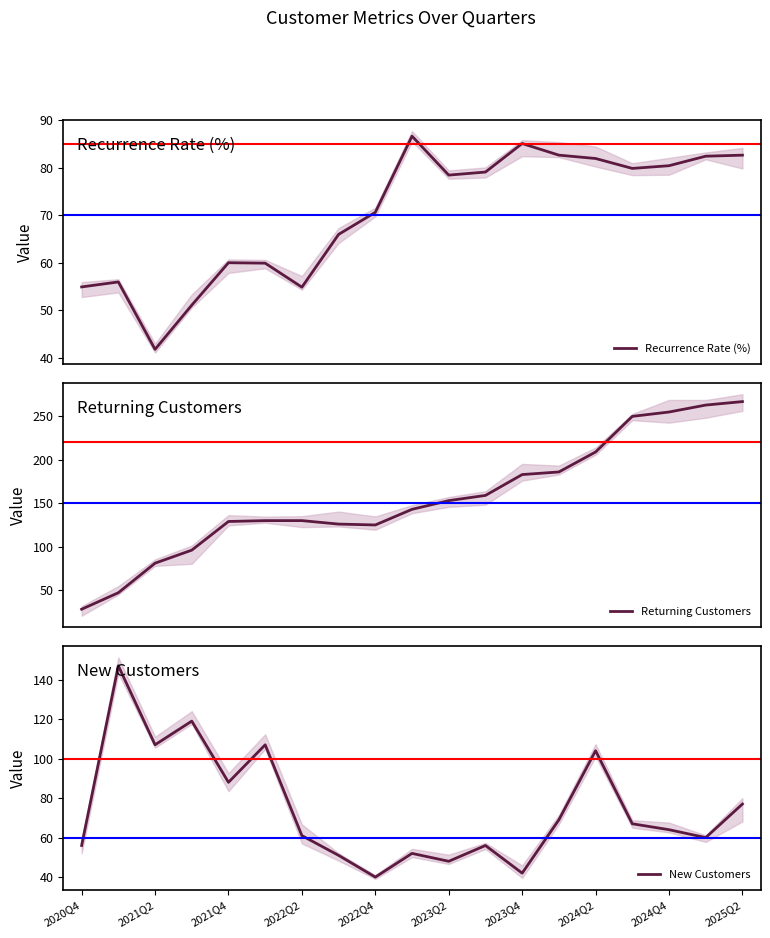

Is it true that New Customers equals 56 at 2020Q4?

True